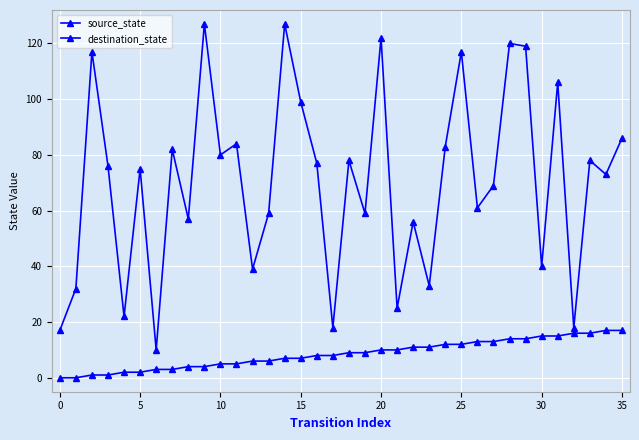

What is the label of the 21st point from the left?

20